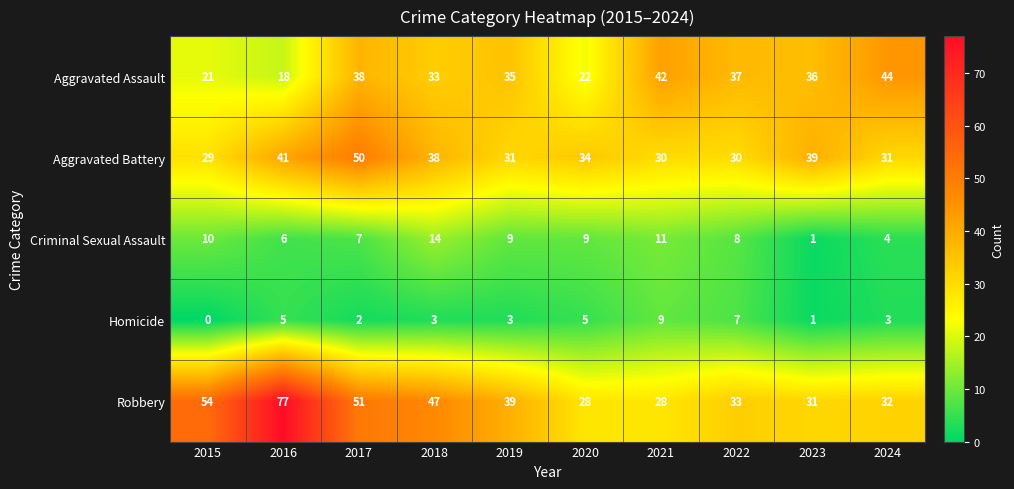

What is the difference between the highest and lowest values at 2023?

38